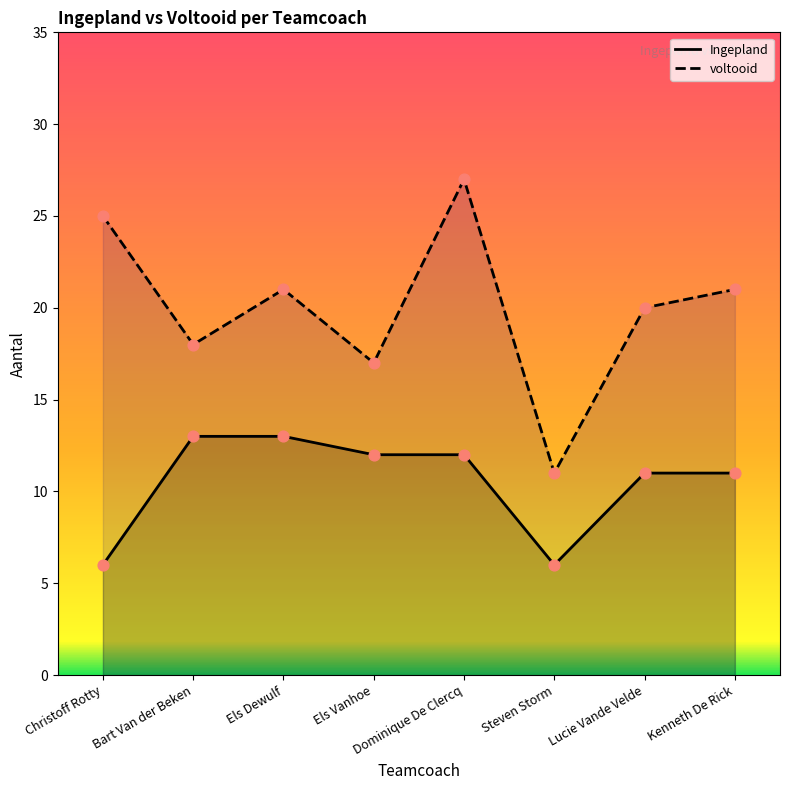

What are all the series names shown in the legend?

Ingepland, voltooid